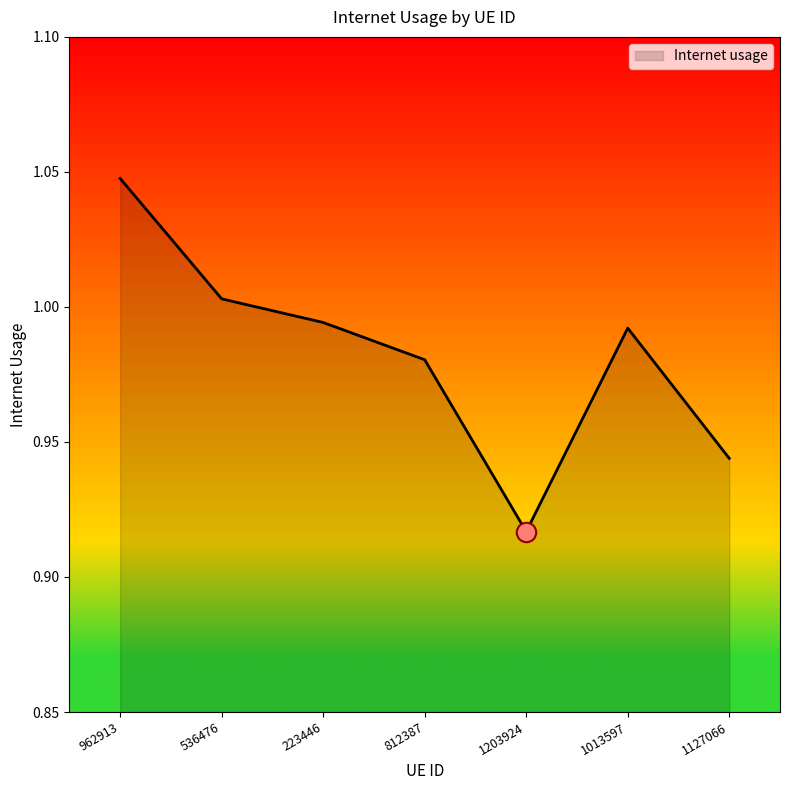

Rank the categories by value from lowest to highest.

1203924, 1127066, 812387, 1013597, 223446, 536476, 962913